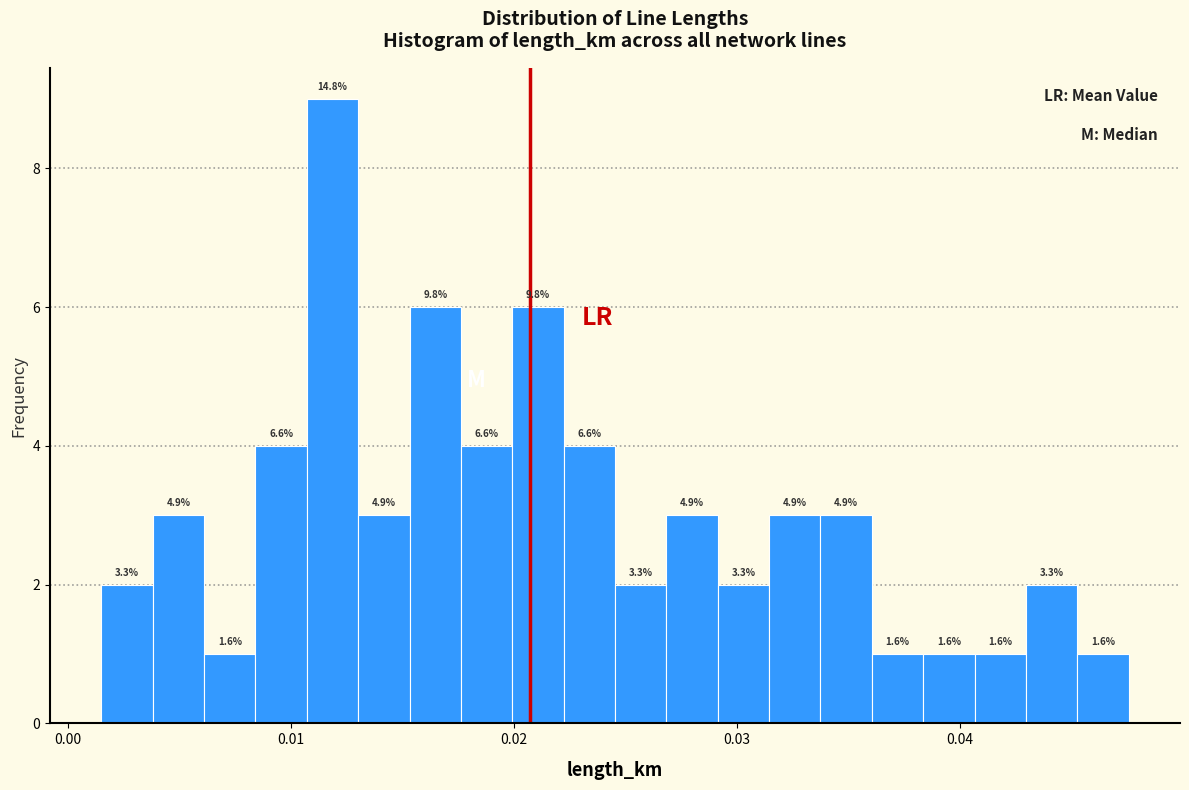

Read against the x-axis, roughly where is the centre of the tallest bar?

0.012